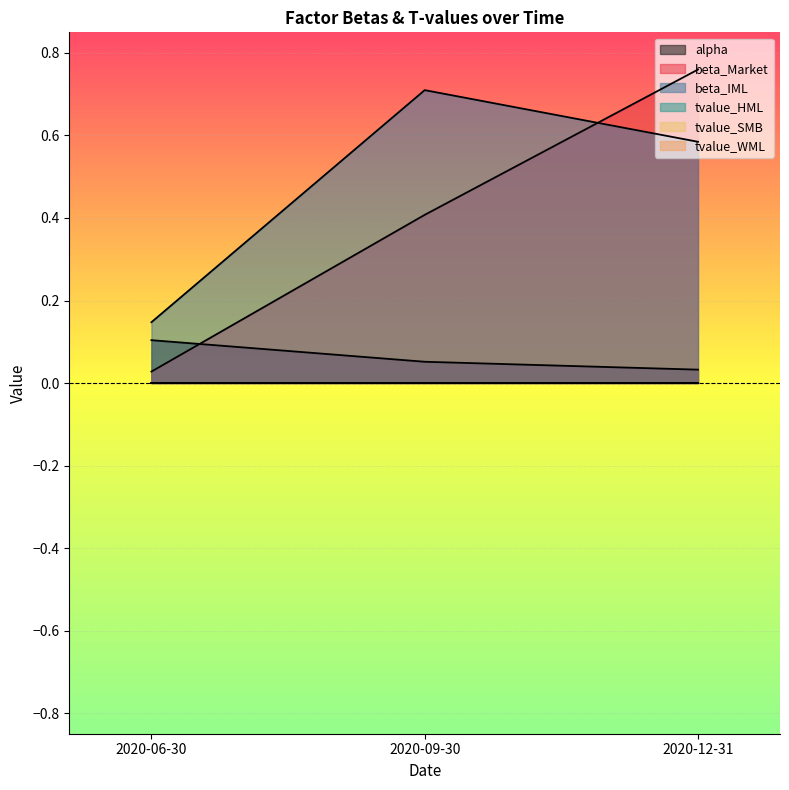

What is the label of the 1st point from the left?

2020-06-30